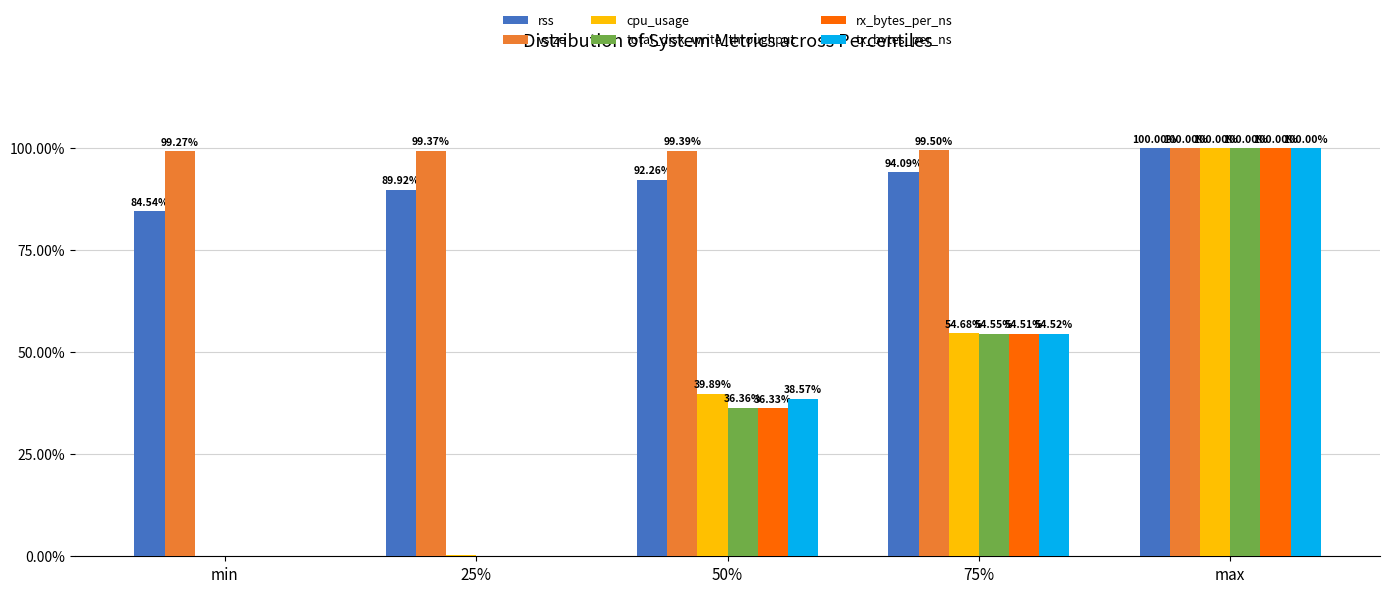

Is the value of rx_bytes_per_ns at 75% greater than the value of tx_bytes_per_ns at max?

No